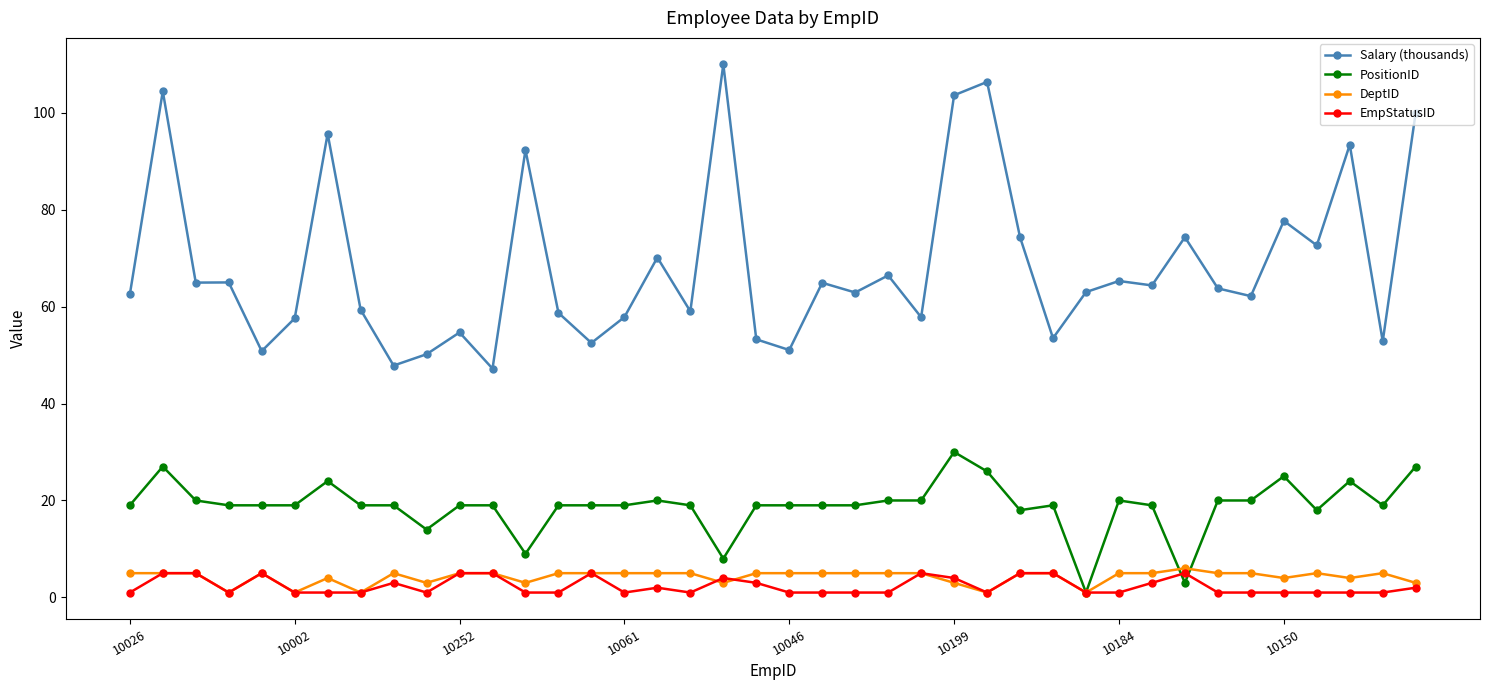

What is the value of the Salary (thousands) point at the 28th from the left?

74.3